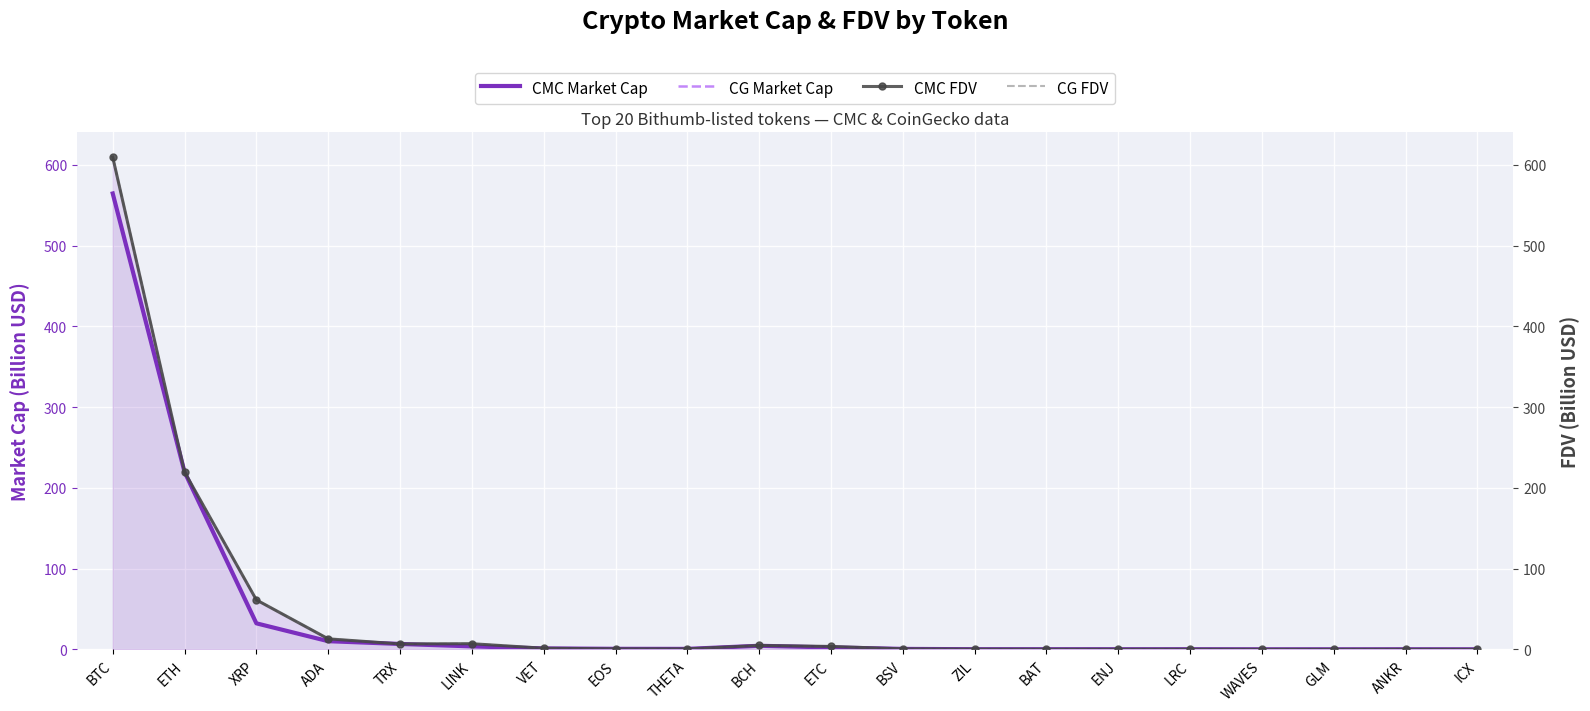

Which series ends up on top after the final intersection of CMC Market Cap and CMC FDV?

CMC Market Cap